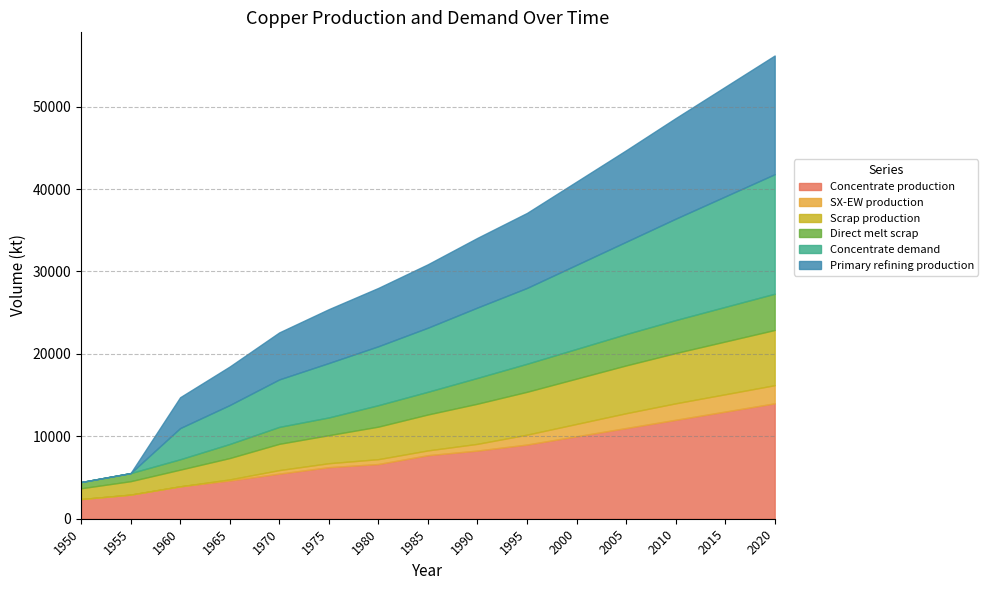

Reading left to right, what are all the values shown in this chart?

Concentrate production: 1950=2385.7	1955=2926.2	1960=3933.3	1965=4643.5	1970=5470.3	1975=6254.7	1980=6636.1	1985=7706.8	1990=8268.6	1995=9000.0	2000=10000.0	2005=11000.0	2010=12000.0	2015=13000.0	2020=14000.0
SX-EW production: 1950=0.0	1955=0.0	1960=0.0	1965=125.5	1970=429.7	1975=480.3	1980=590.9	1985=581.2	1990=817.4	1995=1200.0	2000=1500.0	2005=1800.0	2010=2000.0	2015=2100.0	2020=2200.0
Scrap production: 1950=1308.7	1955=1627.9	1960=2021.8	1965=2593.1	1970=3186.9	1975=3401.8	1980=3946.5	1985=4360.8	1990=4869.5	1995=5200.0	2000=5500.0	2005=5800.0	2010=6100.0	2015=6400.0	2020=6700.0
Direct melt scrap: 1950=756.1	1955=981.9	1960=1257.2	1965=1705.9	1970=2053.6	1975=2150.8	1980=2603.1	1985=2753.6	1990=3130.0	1995=3400.0	2000=3600.0	2005=3800.0	2010=4000.0	2015=4200.0	2020=4400.0
Concentrate demand: 1950=0.0	1955=0.0	1960=3784.0	1965=4723.2	1970=5760.6	1975=6601.9	1980=7149.1	1985=7774.8	1990=8538.1	1995=9200.0	2000=10200.0	2005=11200.0	2010=12300.0	2015=13400.0	2020=14500.0
Primary refining production: 1950=0.0	1955=0.0	1960=3746.1	1965=4675.9	1970=5703.0	1975=6535.9	1980=7077.6	1985=7697.0	1990=8452.7	1995=9100.0	2000=10100.0	2005=11100.0	2010=12200.0	2015=13300.0	2020=14400.0